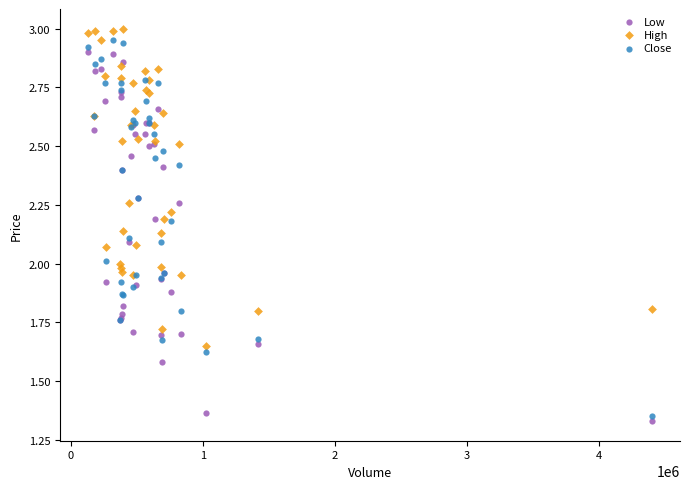

What is the X range (max minus min) for the scatter plot?

4266482.0